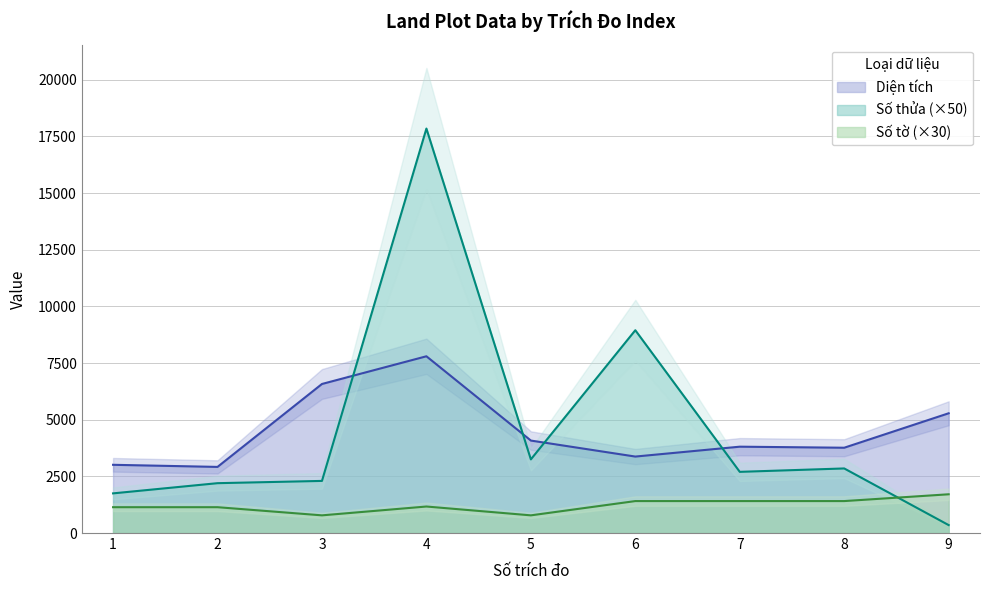

Reading left to right, transcribe all the data shown in this chart.

Số thửa: 1=1750.0	2=2200.0	3=2300.0	4=17850.0	5=3250.0	6=8950.0	7=2700.0	8=2850.0	9=350.0
Diện tích: 1=3011.0	2=2918.0	3=6578.0	4=7800.3	5=4080.8	6=3374.5	7=3810.6	8=3764.5	9=5284.9
Số tờ: 1=1140.0	2=1140.0	3=780.0	4=1170.0	5=780.0	6=1410.0	7=1410.0	8=1410.0	9=1710.0